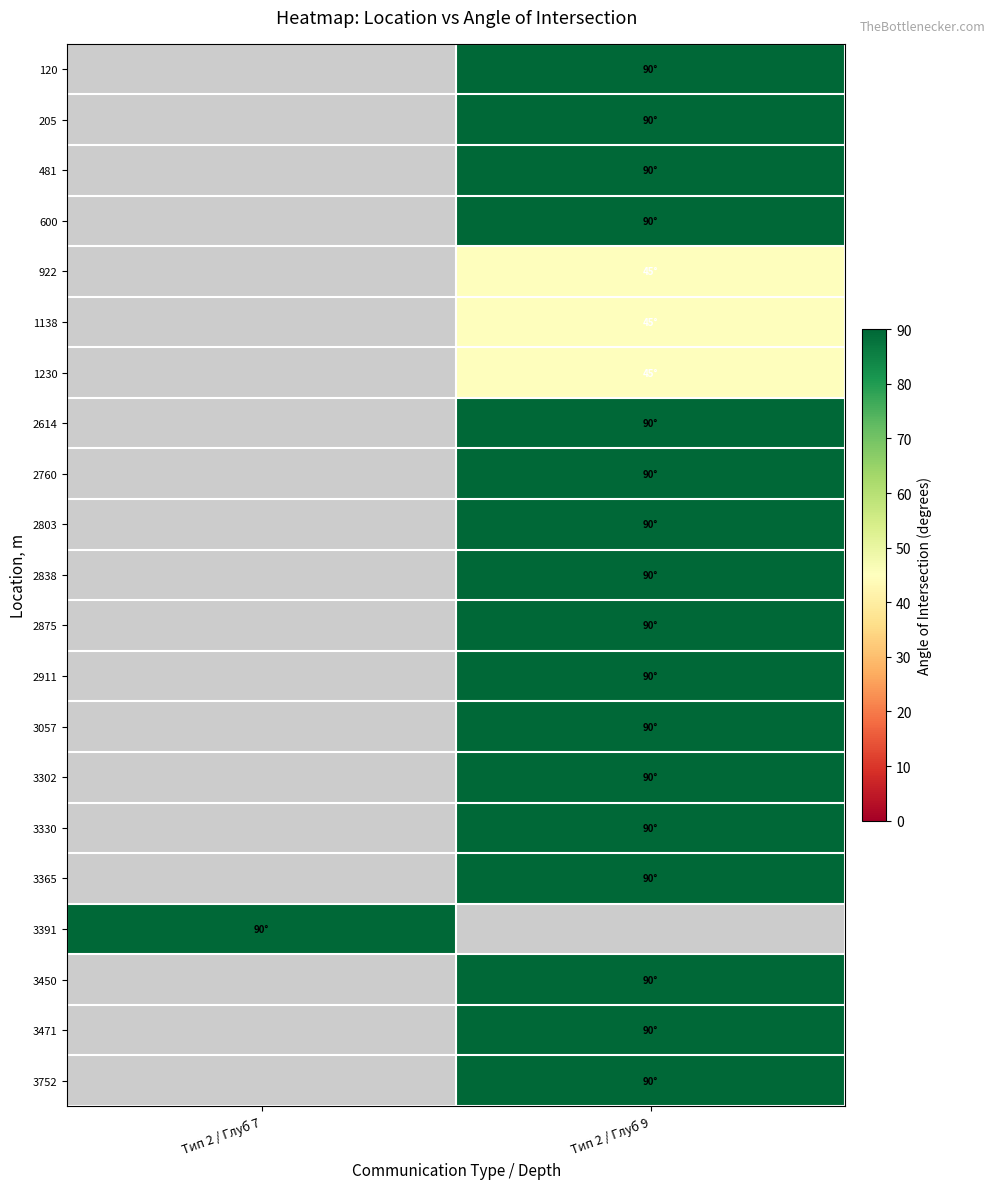

At how many categories does at least one series exceed 61?

2